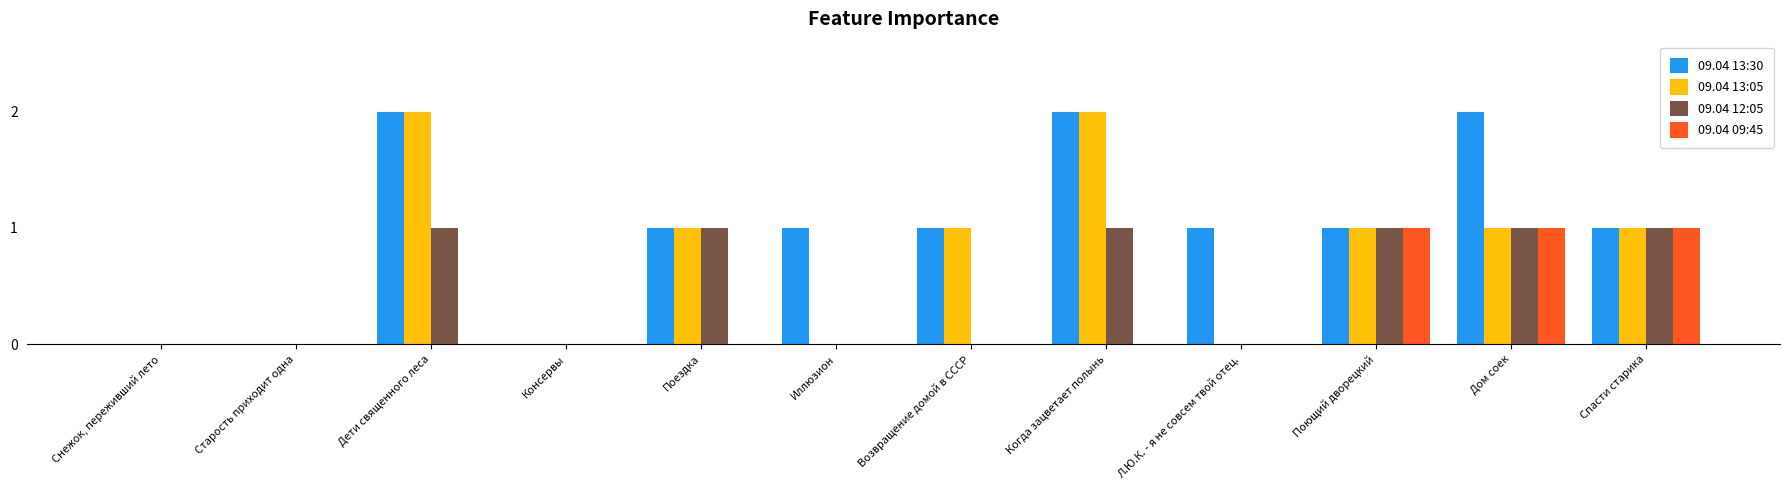

What is the sum of all 09.04 13:30 values?

12